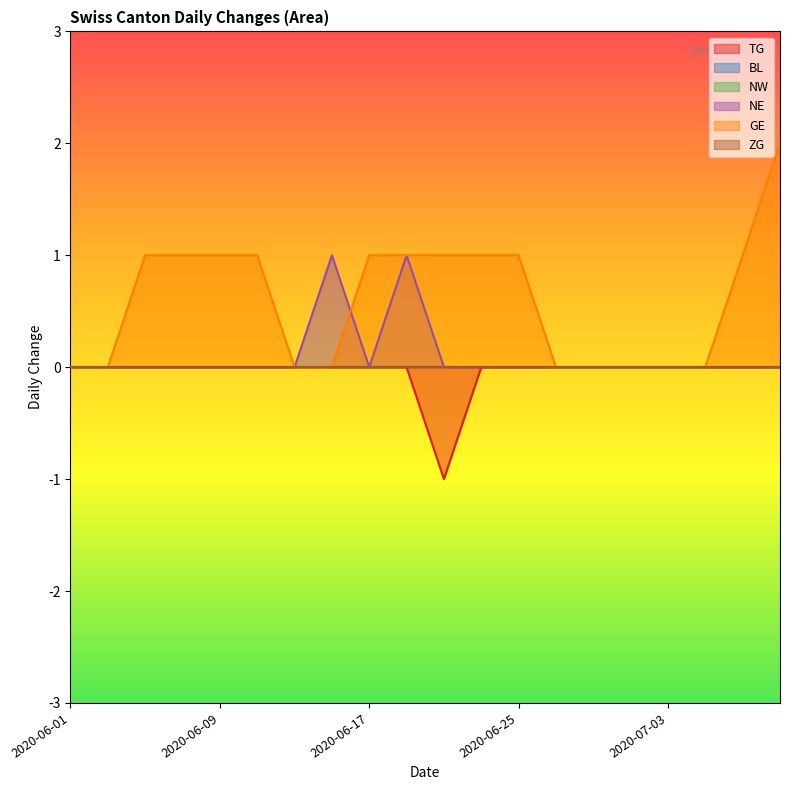

Reading left to right, list all the values displayed in this chart.

TG: 0	0	0	0	0	0	0	0	0	0	-1	0	0	0	0	0	0	0	0	0
NE: 0	0	0	0	0	0	0	1	0	1	0	0	0	0	0	0	0	0	0	0
GE: 0	0	1	1	1	1	0	0	1	1	1	1	1	0	0	0	0	0	1	2